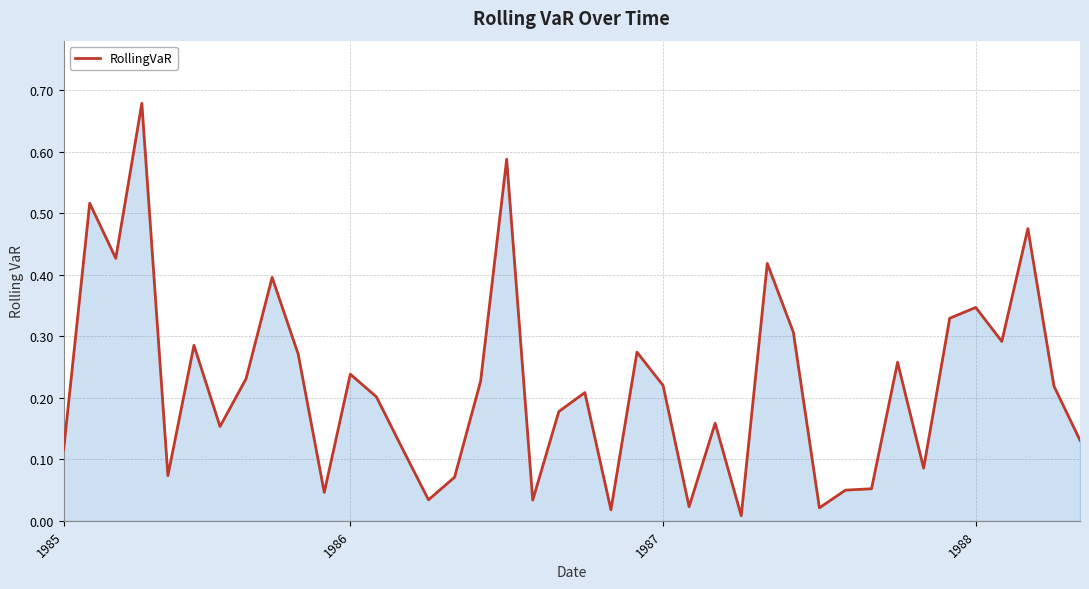

How many distinct data groups are displayed?

1